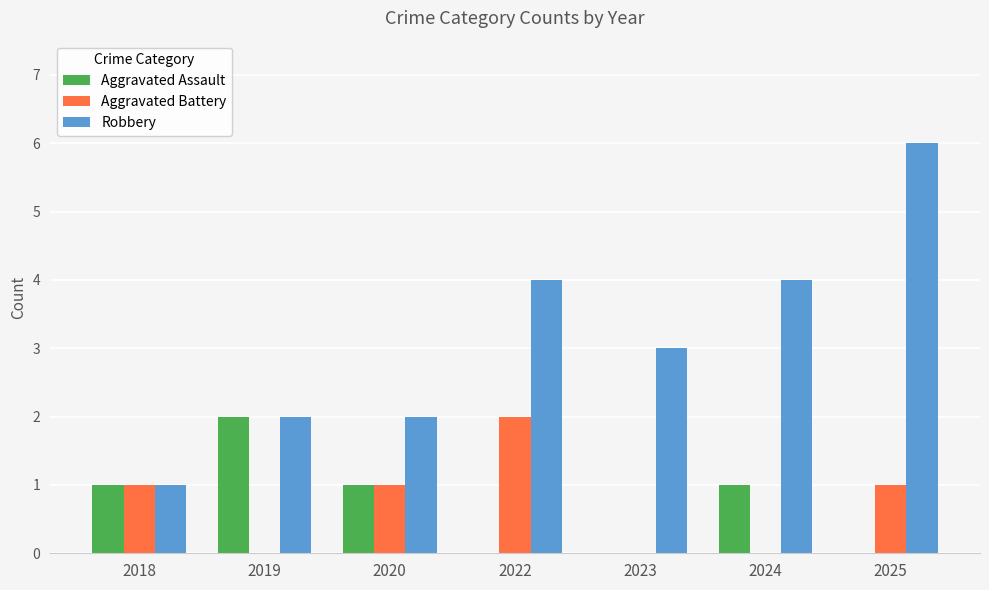

Are the bars horizontal?

No